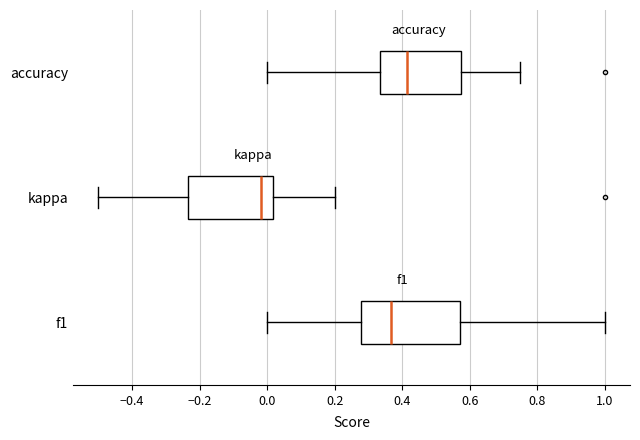

Reading bottom to top, transcribe this box plot: for each box, give where its median line is, the range the box spans, and where its two whiskers end, as read against the x-axis. The values are not printed on the chart, so give them approximately, as read against the axis.

f1: median 0.36, box 0.28 to 0.58, whiskers 0.00 to 1.00
kappa: median -0.02, box -0.24 to 0.02, whiskers -0.50 to 0.20
accuracy: median 0.42, box 0.34 to 0.58, whiskers 0.00 to 0.76